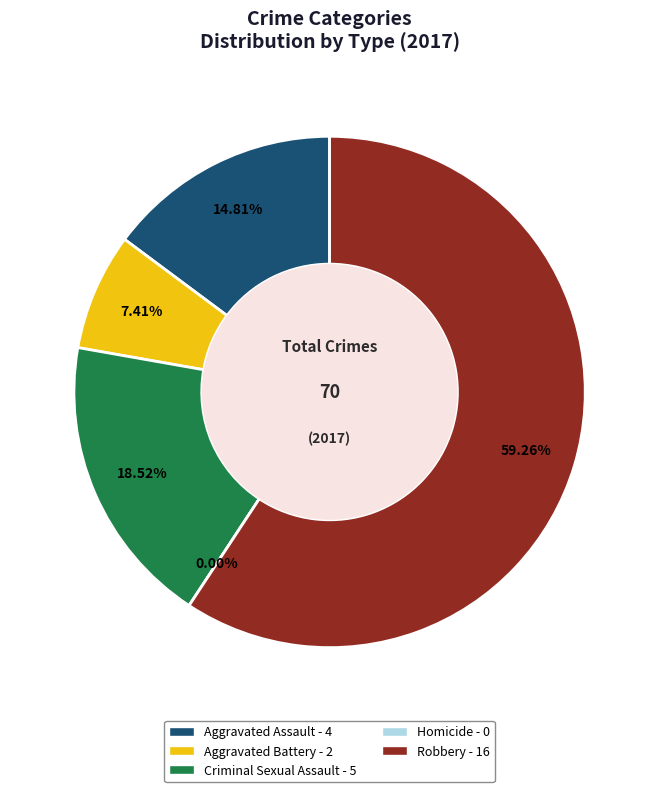

The Aggravated Battery slice represents 7% of the pie. True or false?

True